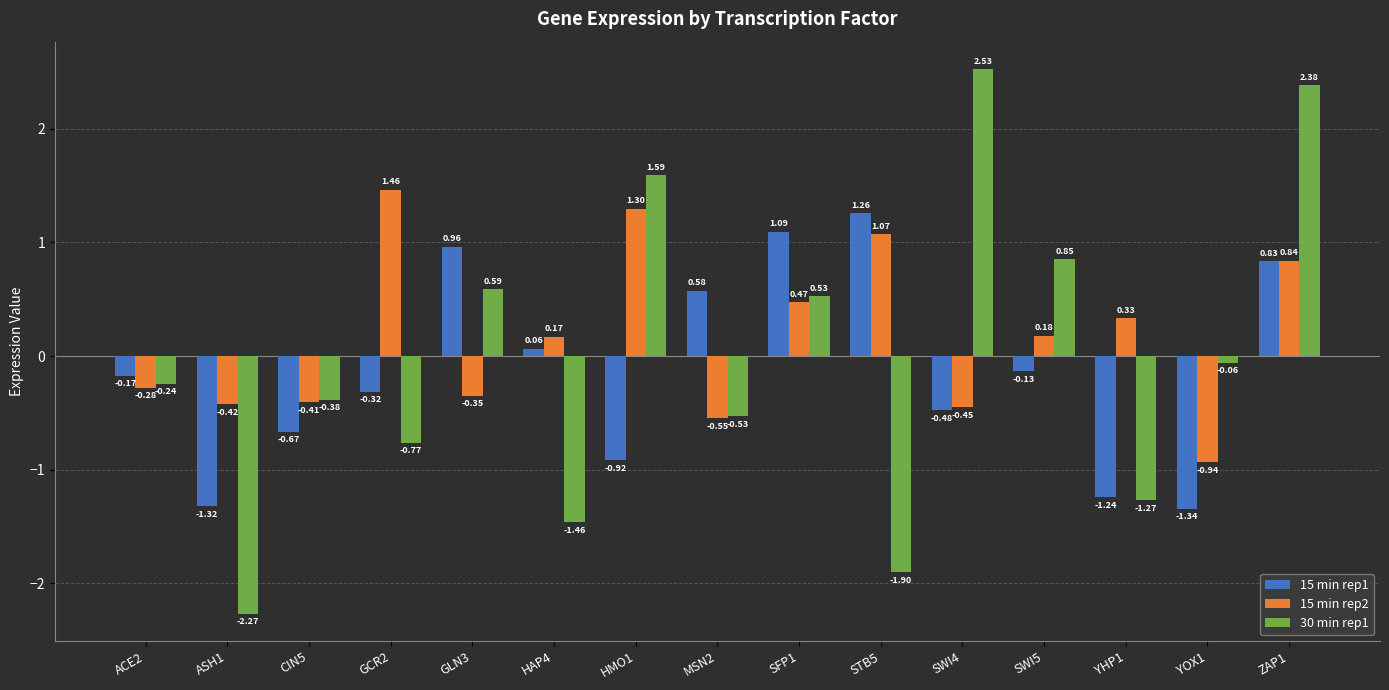

Which series changed the most between ACE2 and GLN3?

15 min rep1